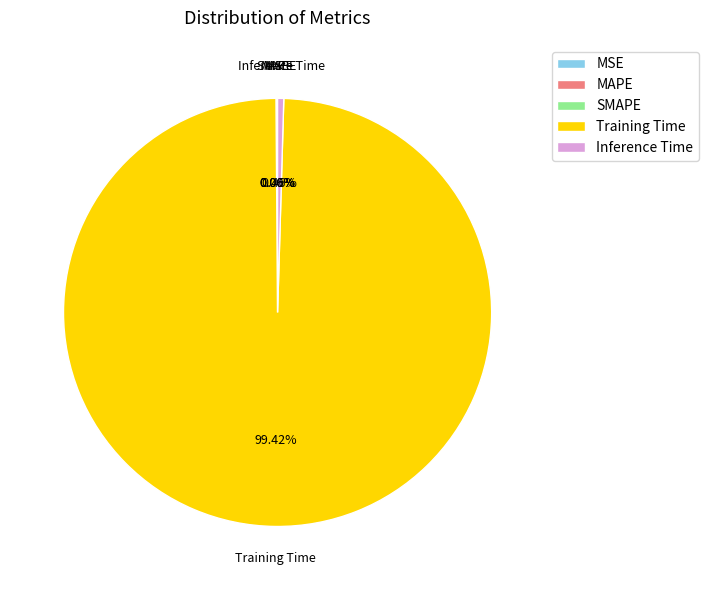

Which slice is the smallest?

MSE